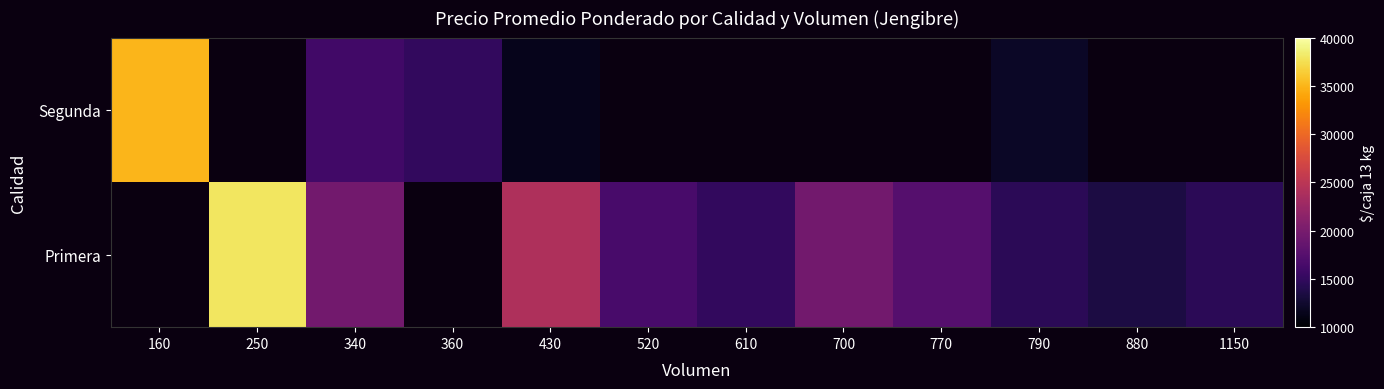

How many positive values does the Segunda series have?

5